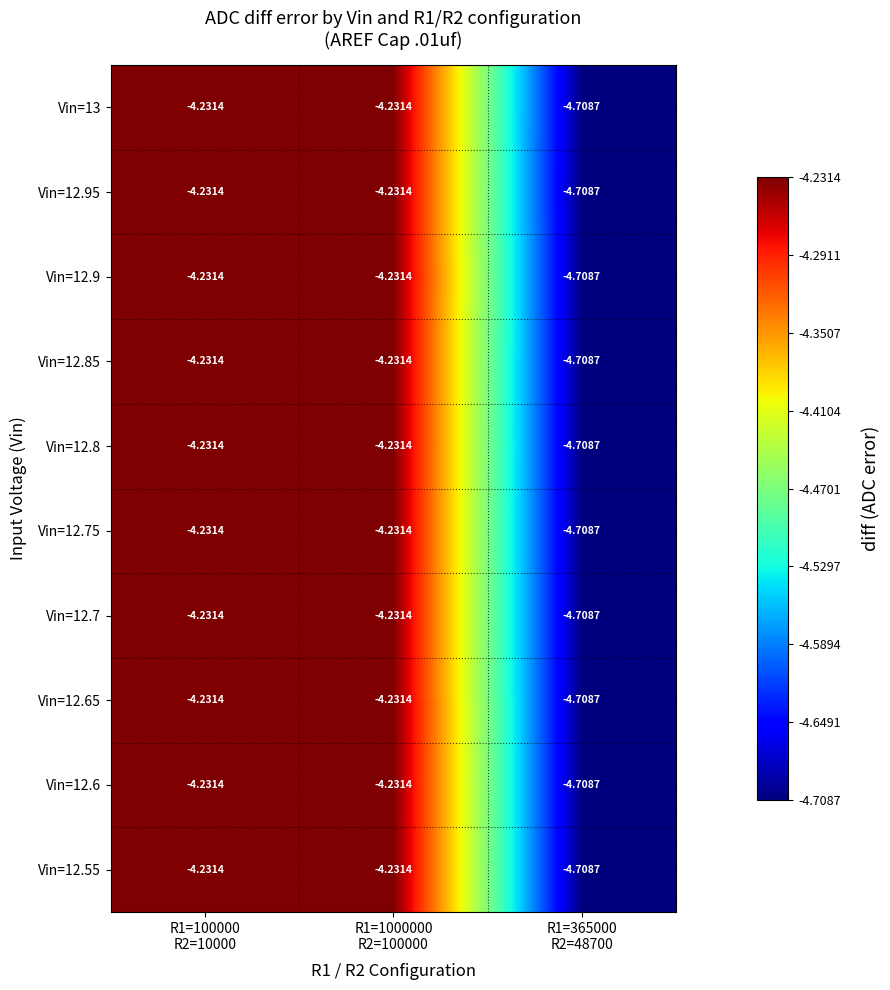

At R1=100000 R2=10000, list the series in order from largest to smallest.

Vin=12.9, Vin=12.8, Vin=12.65, Vin=12.6, Vin=12.55, Vin=13, Vin=12.95, Vin=12.85, Vin=12.75, Vin=12.7